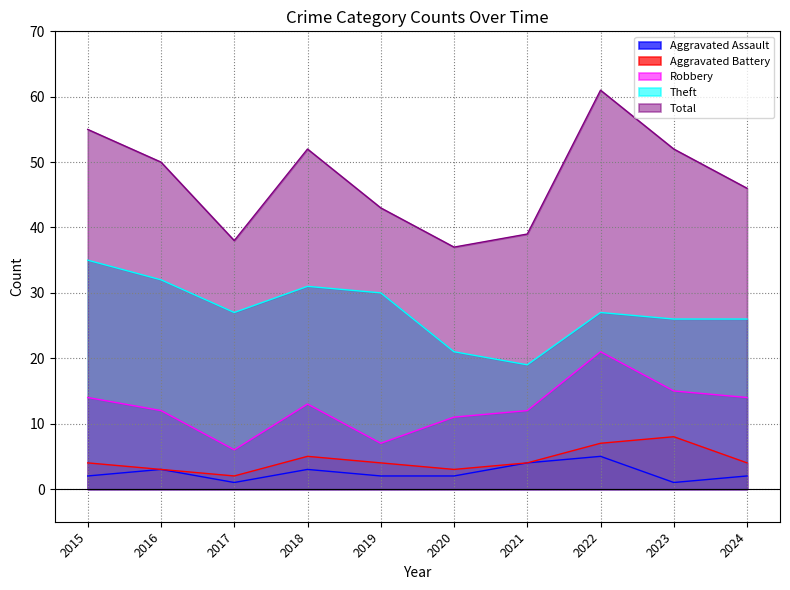

Where is the first local minimum for Robbery?

2017